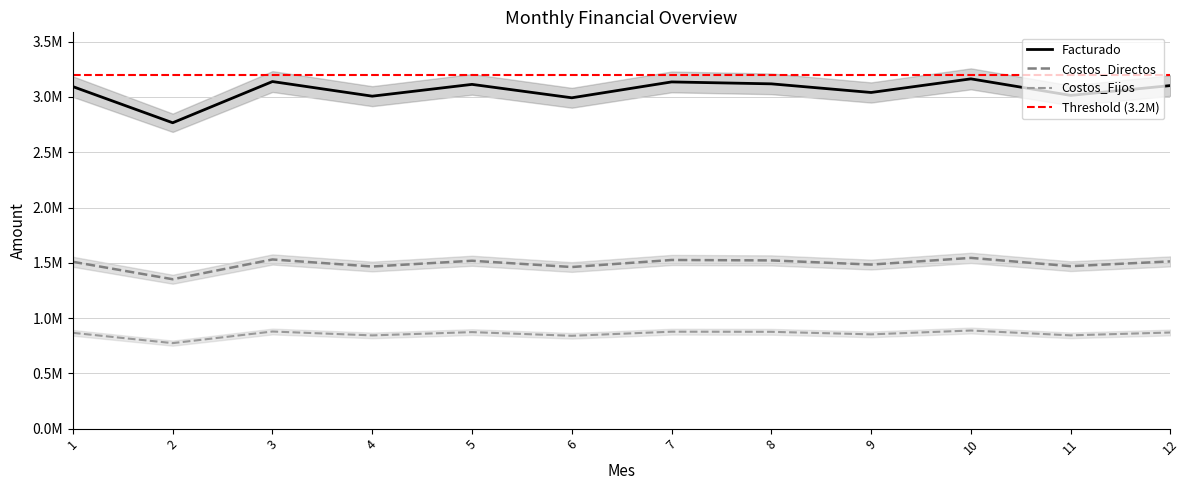

At which label is Facturado closest to 2965130?

6